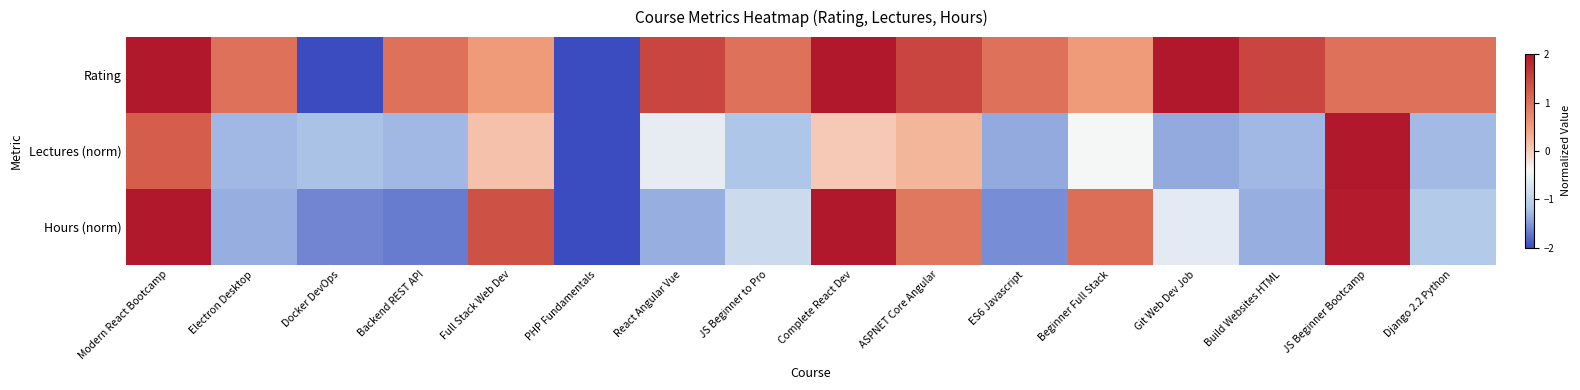

Reading left to right, what are all the values shown in this chart?

Rating: Modern React Bootcamp=2.0	Electron Desktop=1.0	Docker DevOps=-2.0	Backend REST API=1.0	Full Stack Web Dev=0.5	PHP Fundamentals=-2.0	React Angular Vue=1.5	JS Beginner to Pro=1.0	Complete React Dev=2.0	ASPNET Core Angular=1.5	ES6 Javascript=1.0	Beginner Full Stack=0.5	Git Web Dev Job=2.0	Build Websites HTML=1.5	JS Beginner Bootcamp=1.0	Django 2.2 Python=1.0
Lectures (norm): Modern React Bootcamp=1.2	Electron Desktop=-1.3	Docker DevOps=-1.2	Backend REST API=-1.3	Full Stack Web Dev=0.1	PHP Fundamentals=-2.0	React Angular Vue=-0.6	JS Beginner to Pro=-1.2	Complete React Dev=0.0	ASPNET Core Angular=0.2	ES6 Javascript=-1.4	Beginner Full Stack=-0.4	Git Web Dev Job=-1.4	Build Websites HTML=-1.3	JS Beginner Bootcamp=2.0	Django 2.2 Python=-1.3
Hours (norm): Modern React Bootcamp=2.0	Electron Desktop=-1.4	Docker DevOps=-1.6	Backend REST API=-1.7	Full Stack Web Dev=1.4	PHP Fundamentals=-2.0	React Angular Vue=-1.4	JS Beginner to Pro=-0.9	Complete React Dev=2.0	ASPNET Core Angular=0.9	ES6 Javascript=-1.6	Beginner Full Stack=1.0	Git Web Dev Job=-0.6	Build Websites HTML=-1.4	JS Beginner Bootcamp=1.9	Django 2.2 Python=-1.1